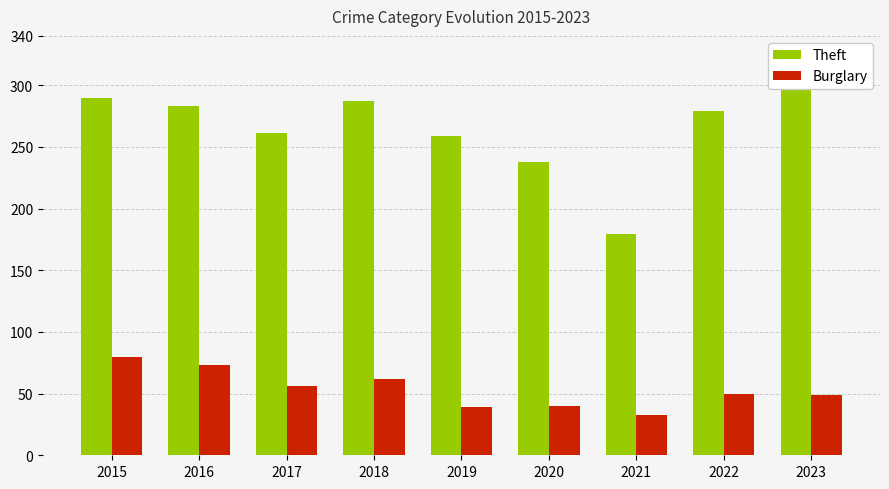

Where is Burglary nearest to the value 56?

2017